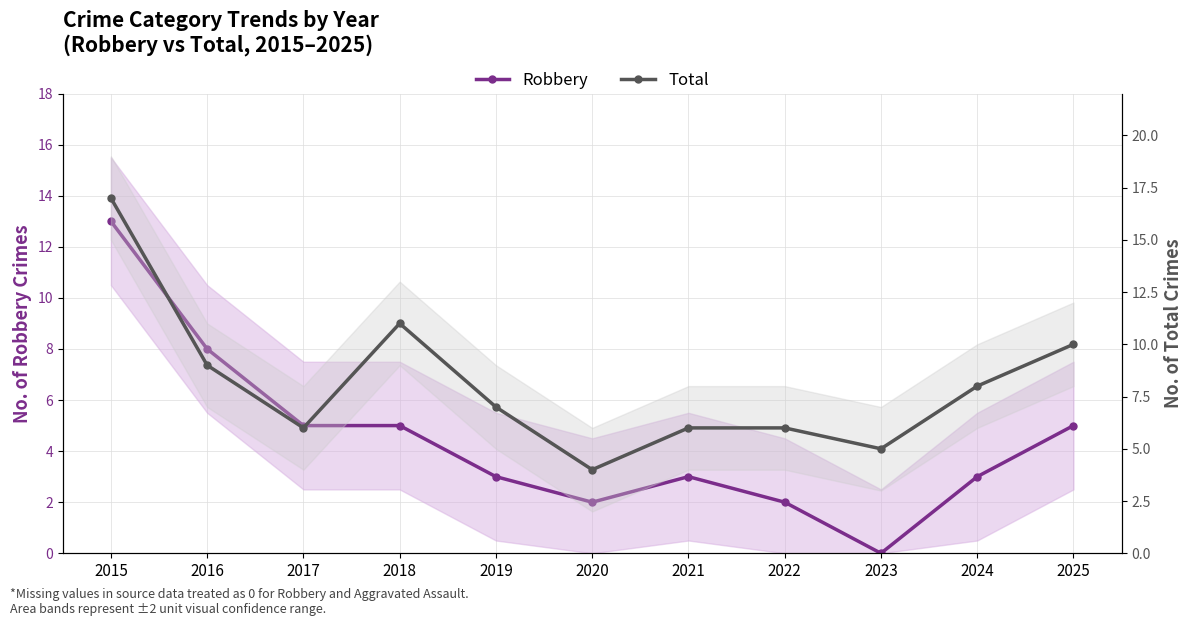

At which category is the sum across all series the highest?

2015